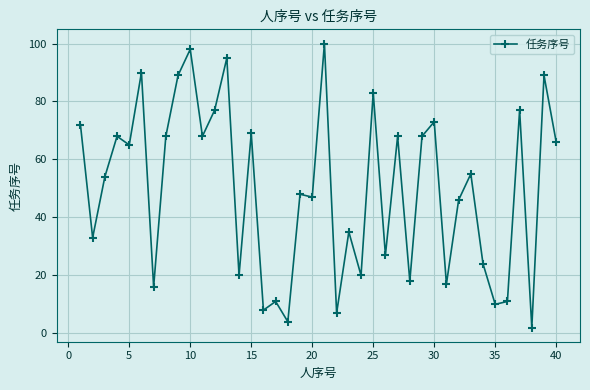

Reading left to right, transcribe all the data shown in this chart.

72	33	54	68	65	90	16	68	89	98	68	77	95	20	69	8	11	4	48	47	100	7	35	20	83	27	68	18	68	73	17	46	55	24	10	11	77	2	89	66